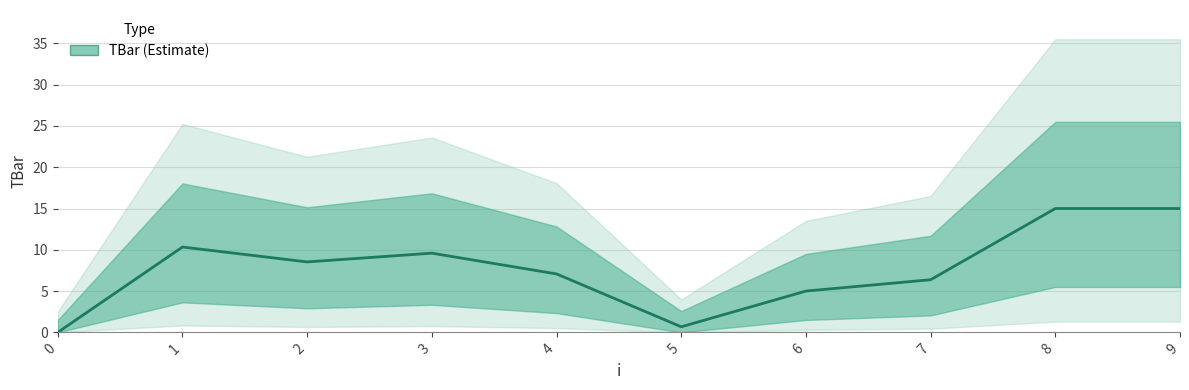

How many categories are shown in the chart?

10